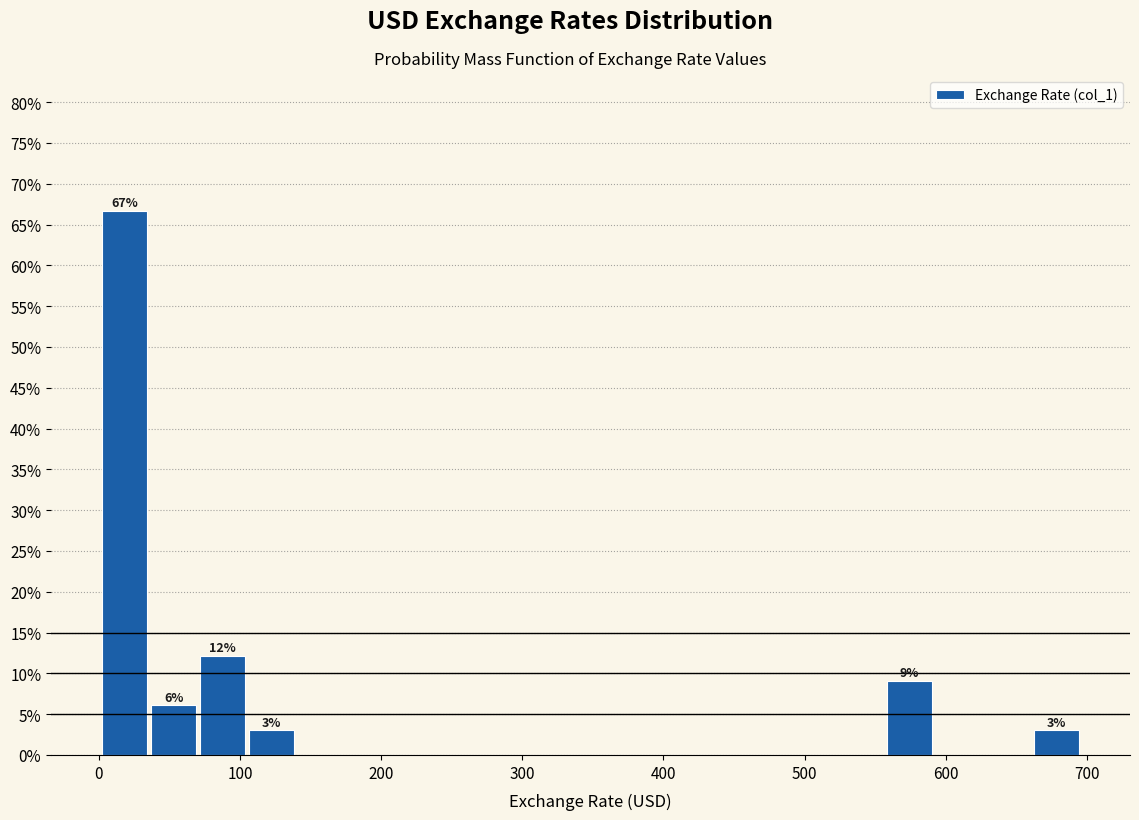

Around what value on the x-axis is the tallest bar? Give the approximate position of its centre, as read against the axis.

20